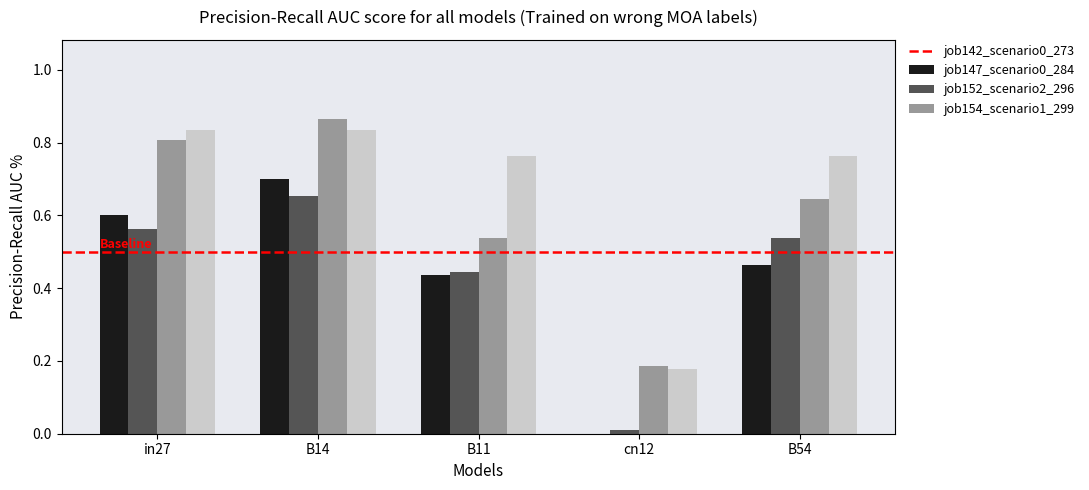

True or false: job152_scenario2_296 has a value of 0.6 at B54.

True